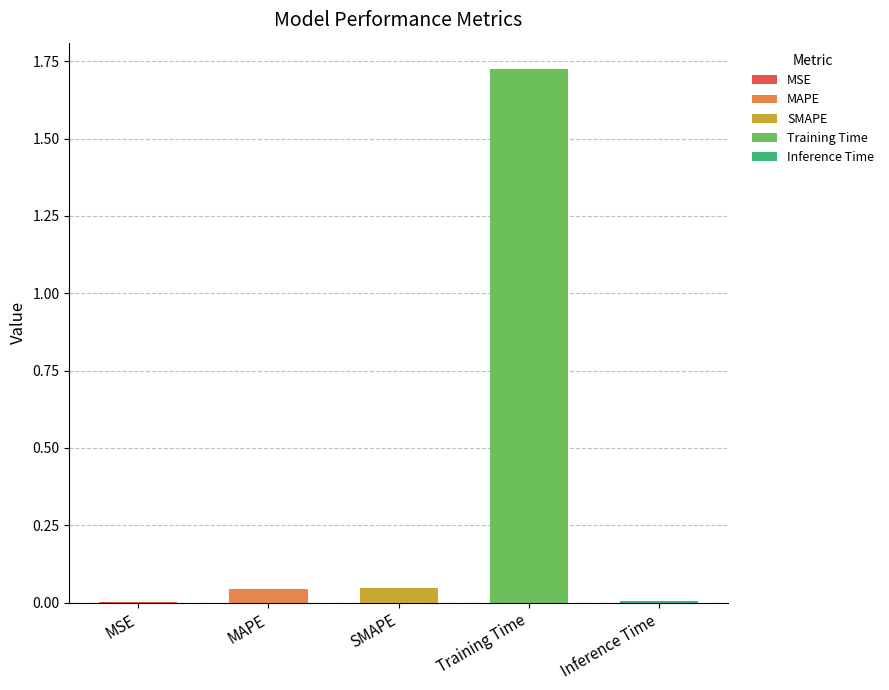

Reading left to right, list all the values displayed in this chart.

0.0	0.0	0.0	1.7	0.0